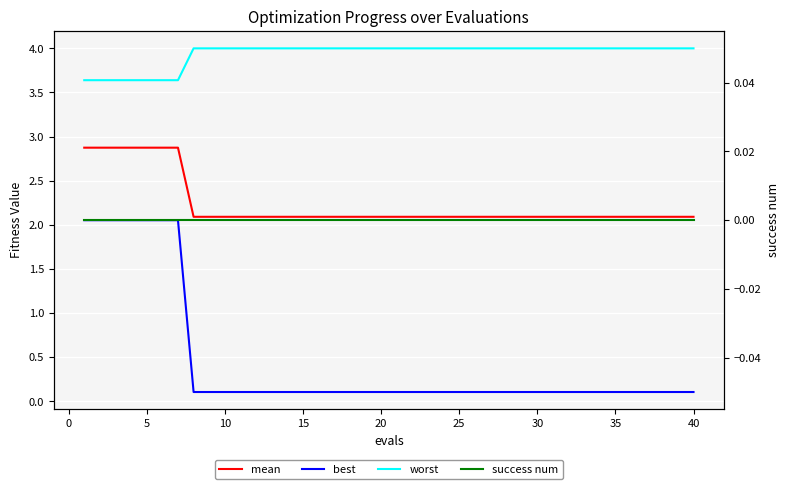

Rank the series by their maximum value, from lowest to highest.

success num, best, mean, worst